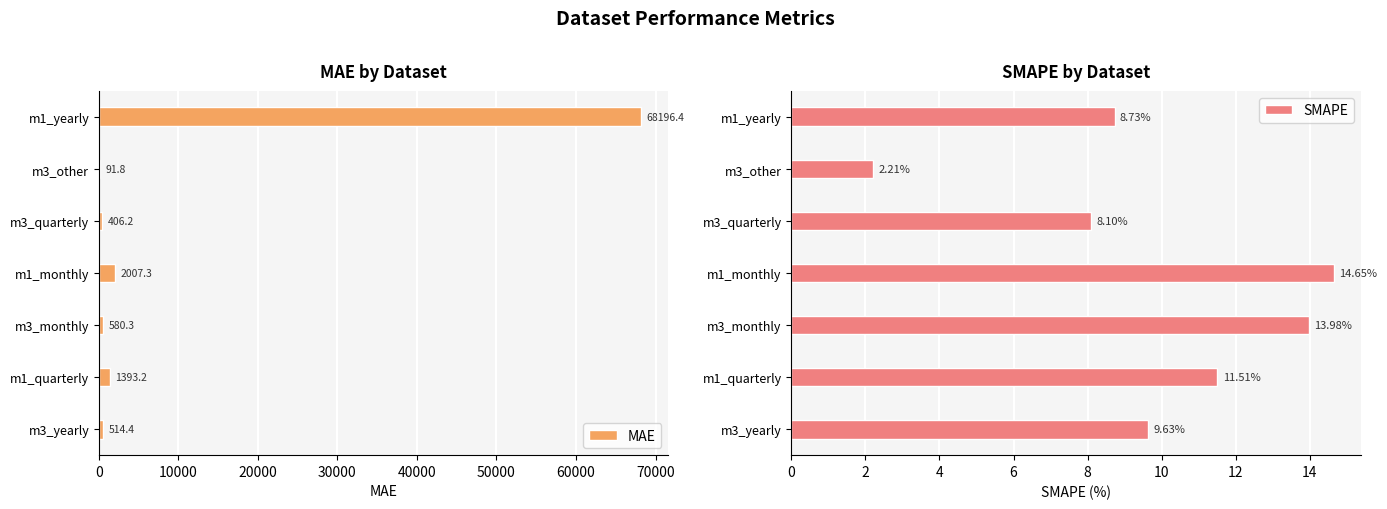

Read the MAE value at m3_other.

91.8